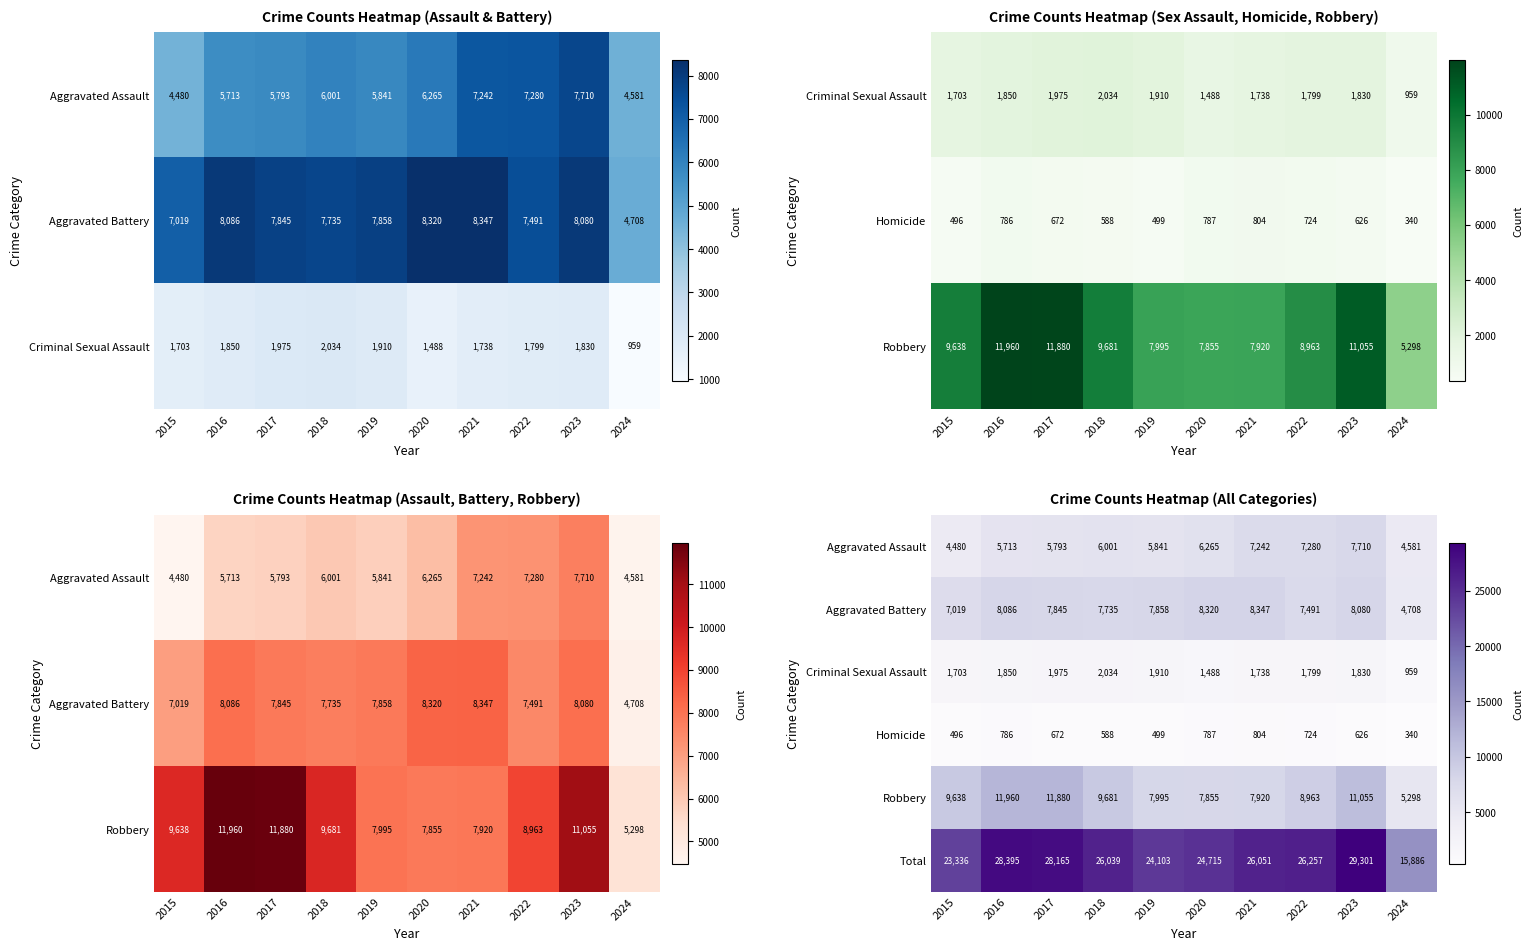

Where is Total nearest to the value 22593?

2015